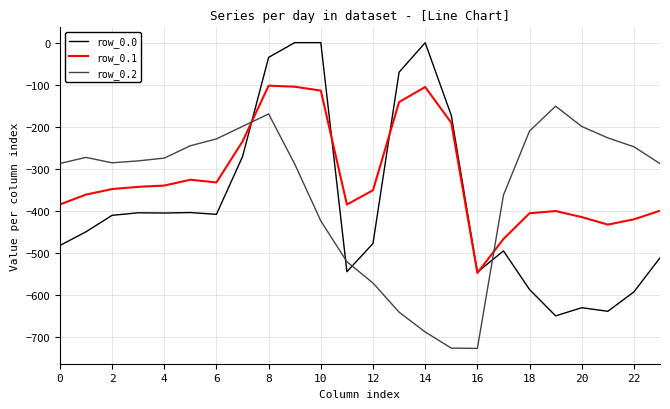

Rank the series by their average value, from lowest to highest.

row_0.0, row_0.2, row_0.1